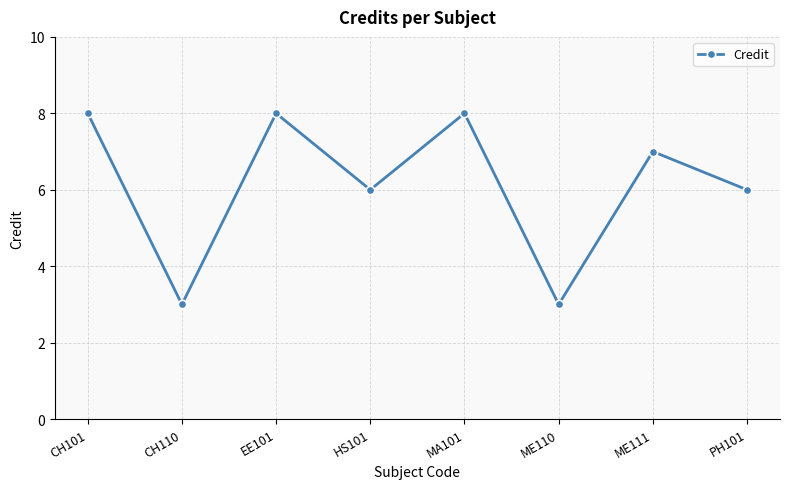

How many points are higher than both their immediate neighbors (excluding endpoints)?

3